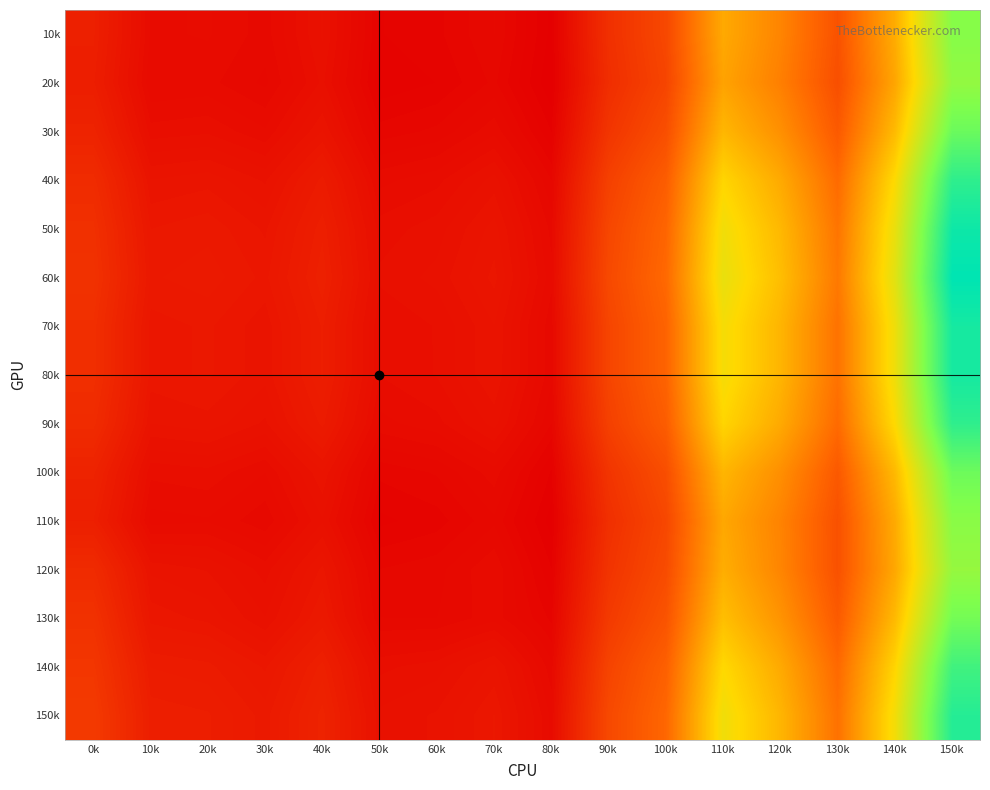

At which category does the chart reach its peak across all series?

150k